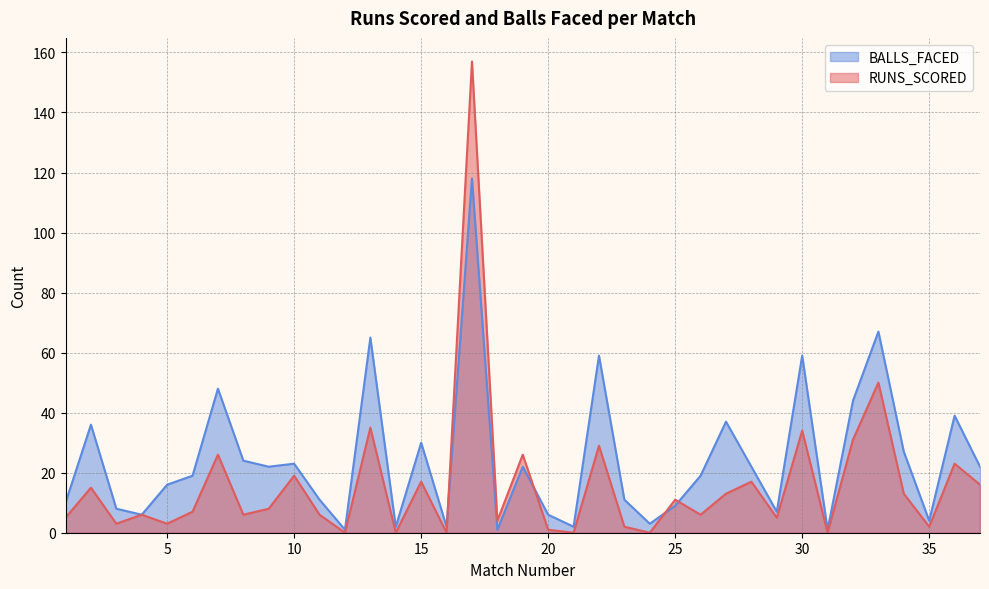

True or false: BALLS_FACED has more than 0 points higher than both neighbors.

True